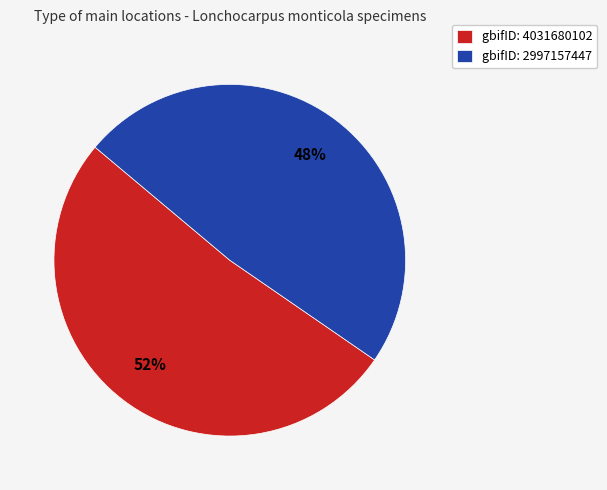

How many slices are in this pie chart?

2